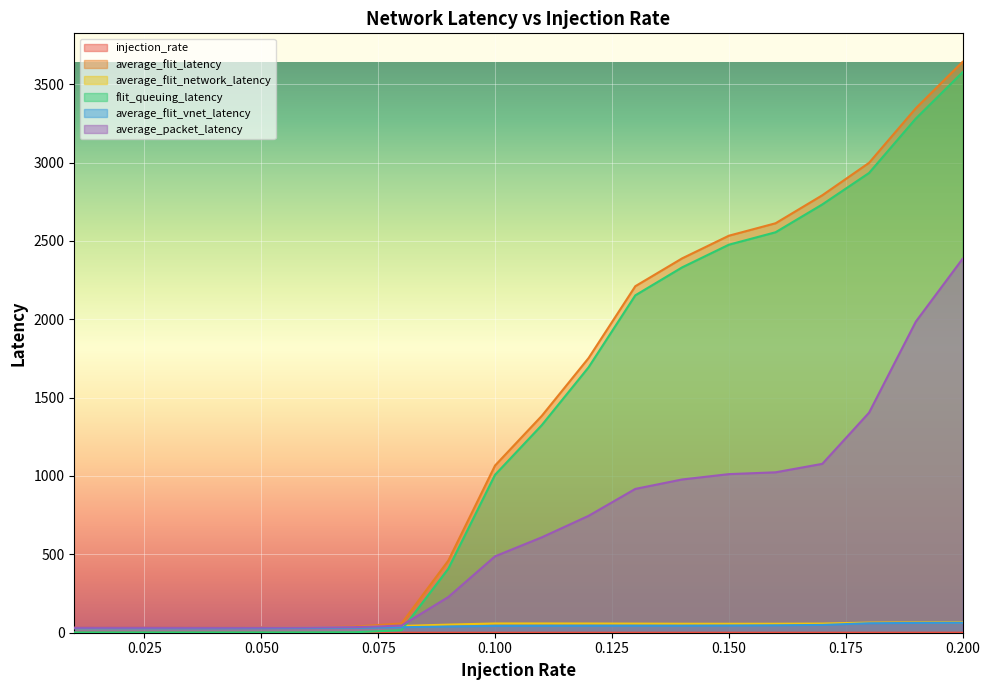

True or false: injection_rate and average_packet_latency intersect in this chart.

False